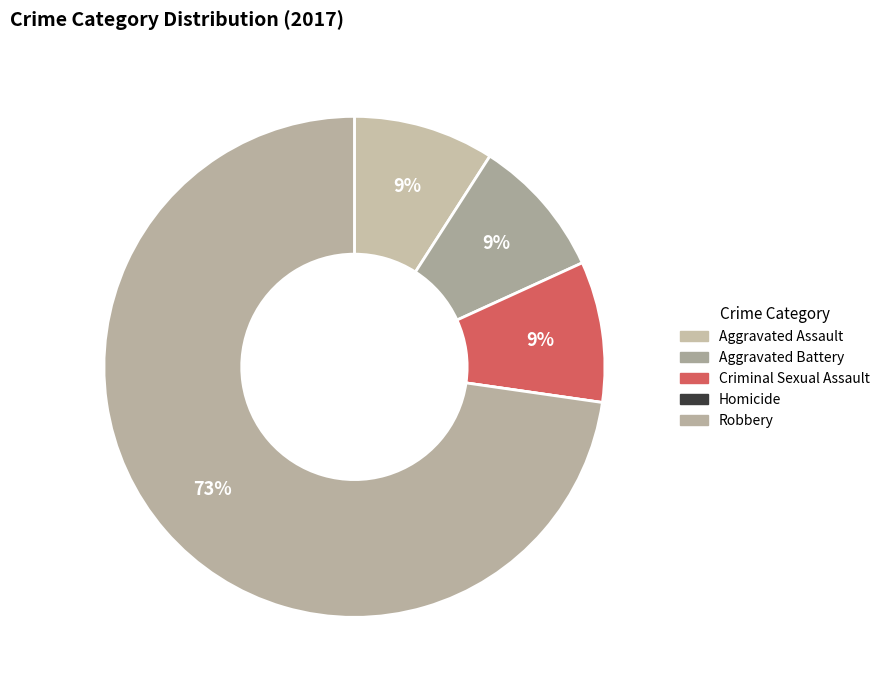

Does Robbery represent more than half of the total?

Yes